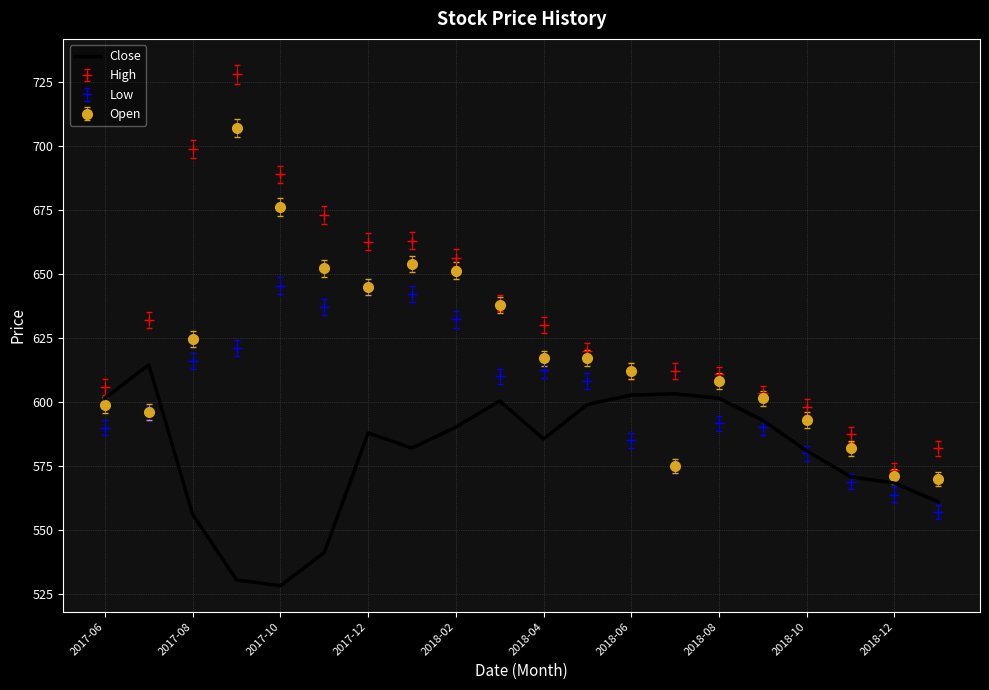

Which series has the widest spread of values?

High